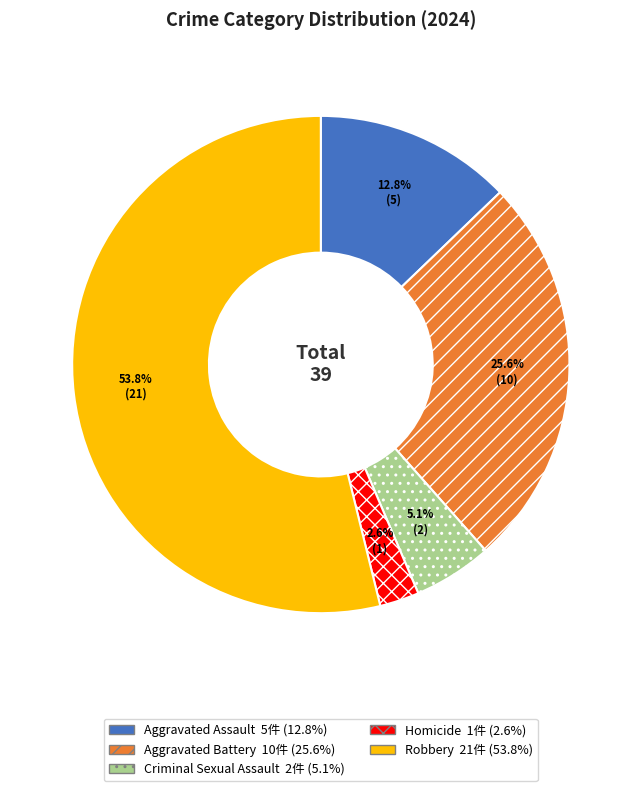

Count the number of slices in the pie.

5